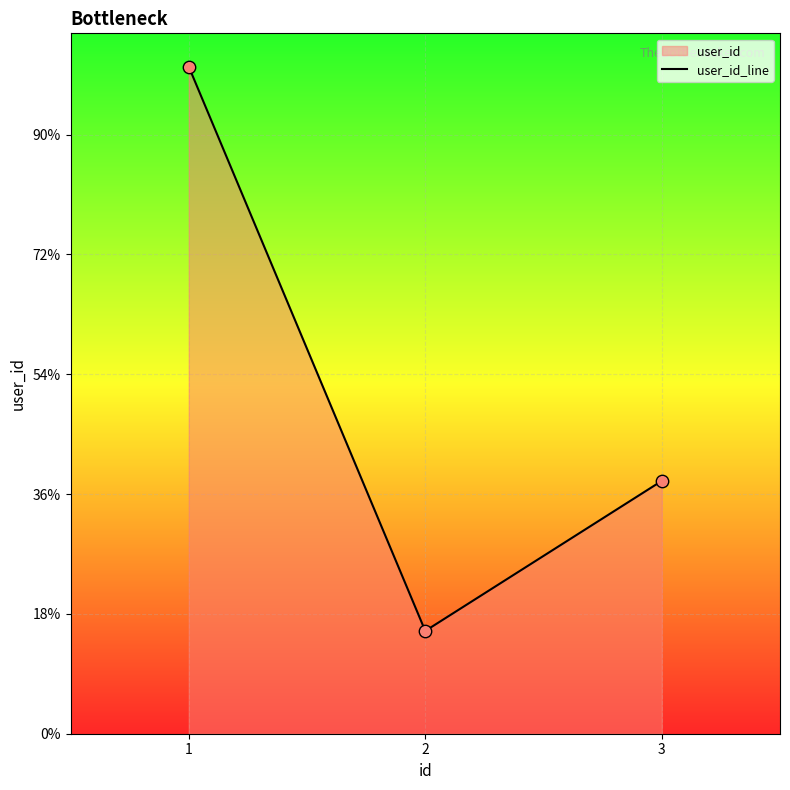

Between 3 and 1, which is larger?

1